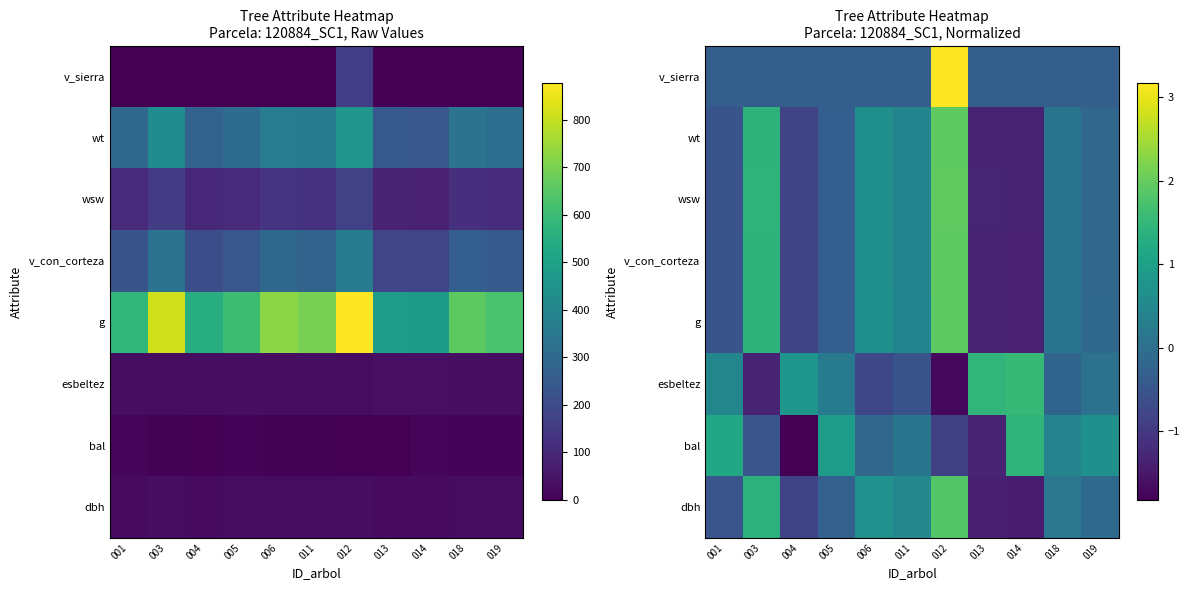

Which label corresponds to the smallest value in the chart?

004